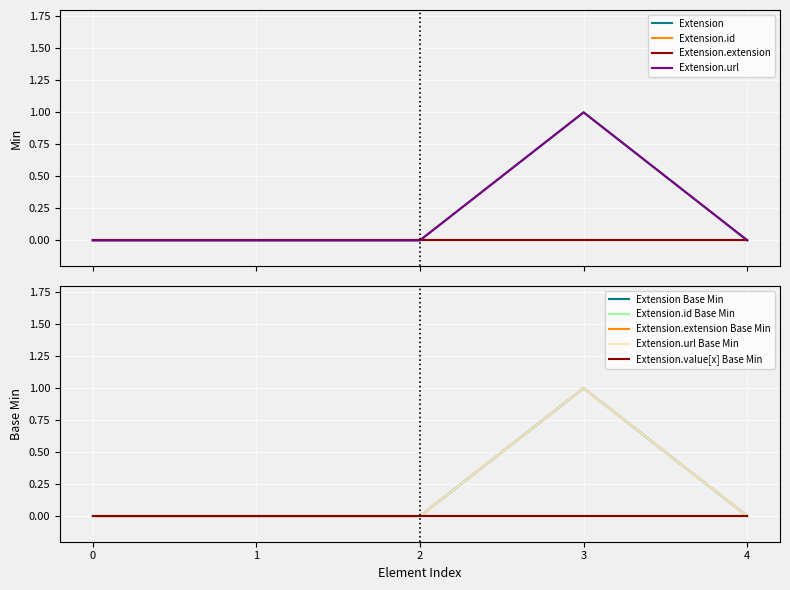

Is the value of Extension at Extension.id greater than the value of Extension.value[x] at Extension.value[x]?

No